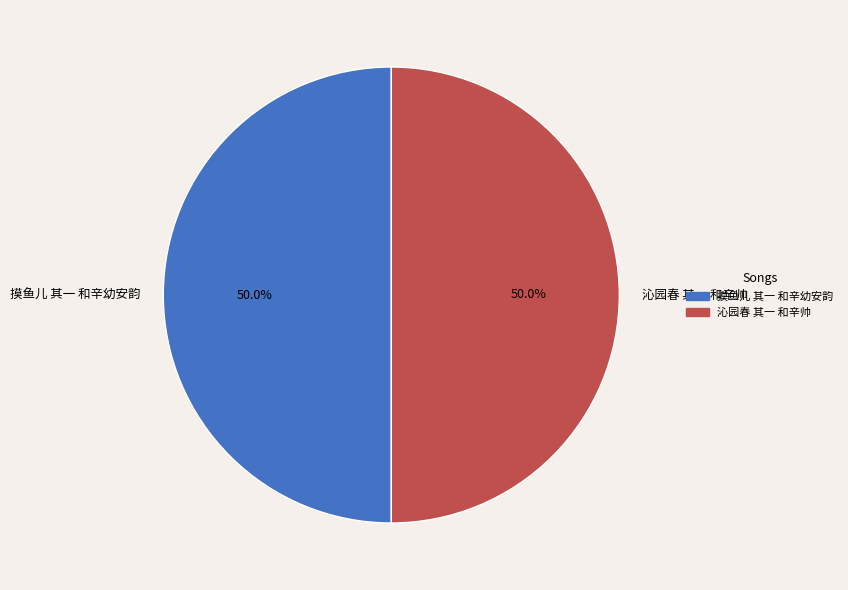

To the nearest percent, what percentage of the pie is 摸鱼儿 其一 和辛幼安韵?

50%